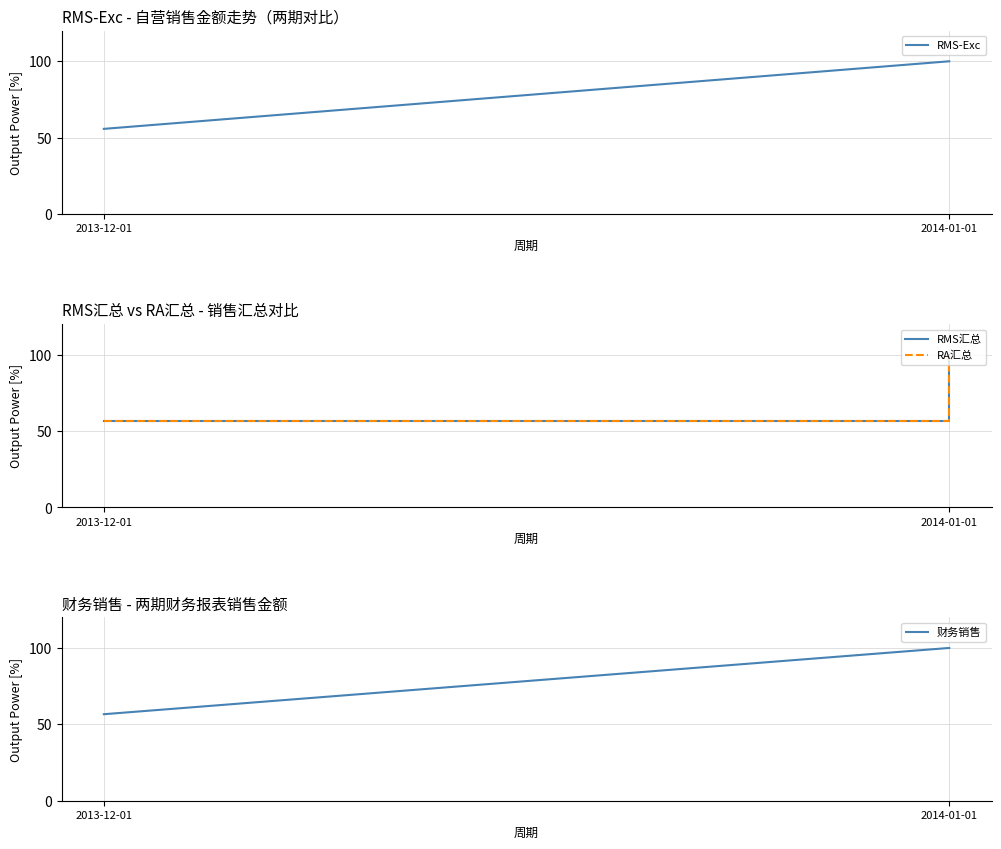

Which series has the largest range (max minus min)?

RMS-Exc